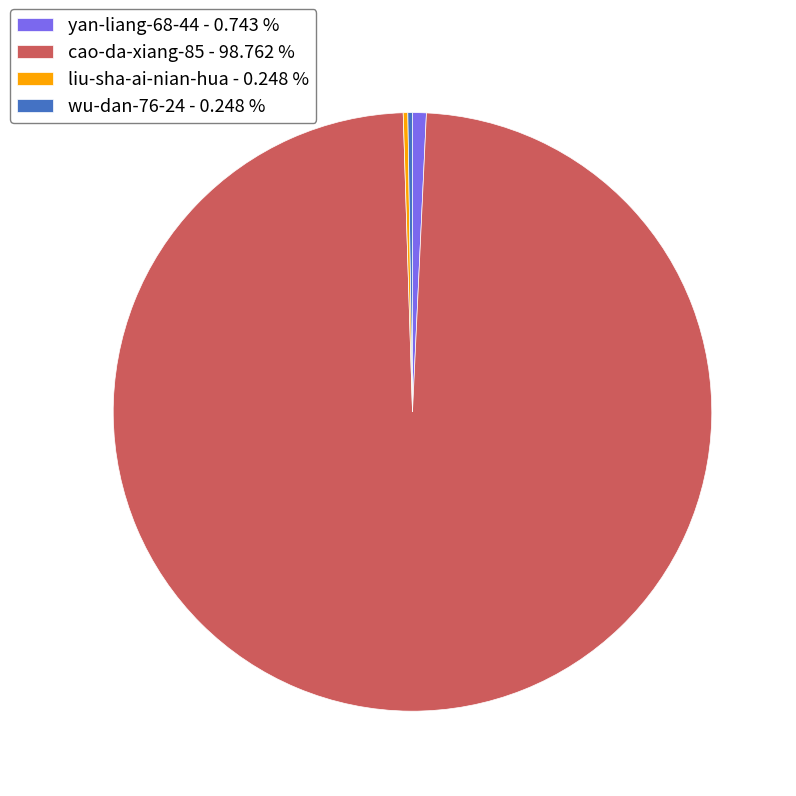

What is the largest slice in the pie chart?

cao-da-xiang-85